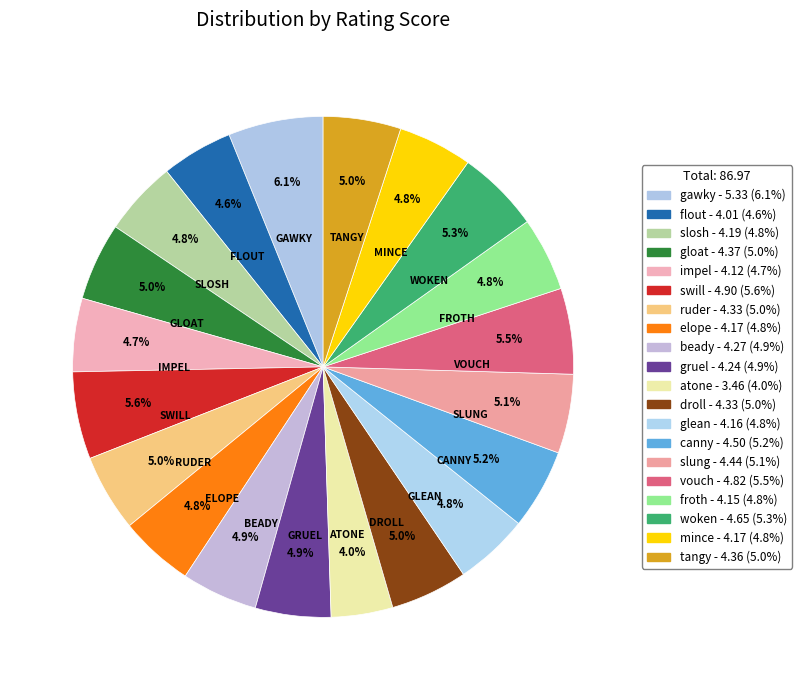

Does woken account for over 50% of the chart?

No